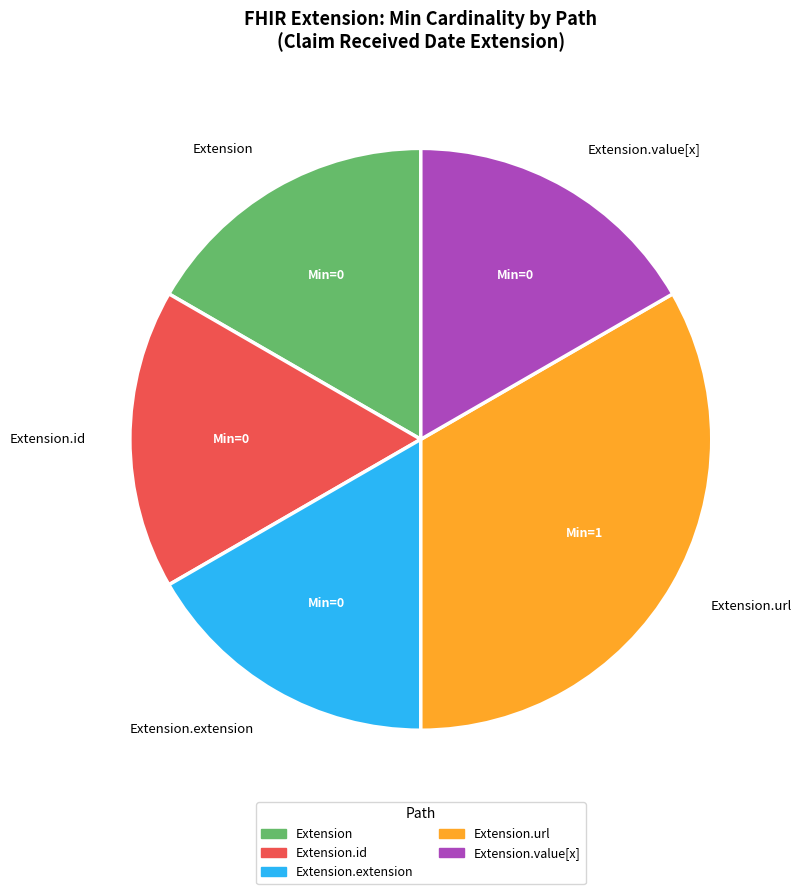

Which slice is the largest?

Extension.url